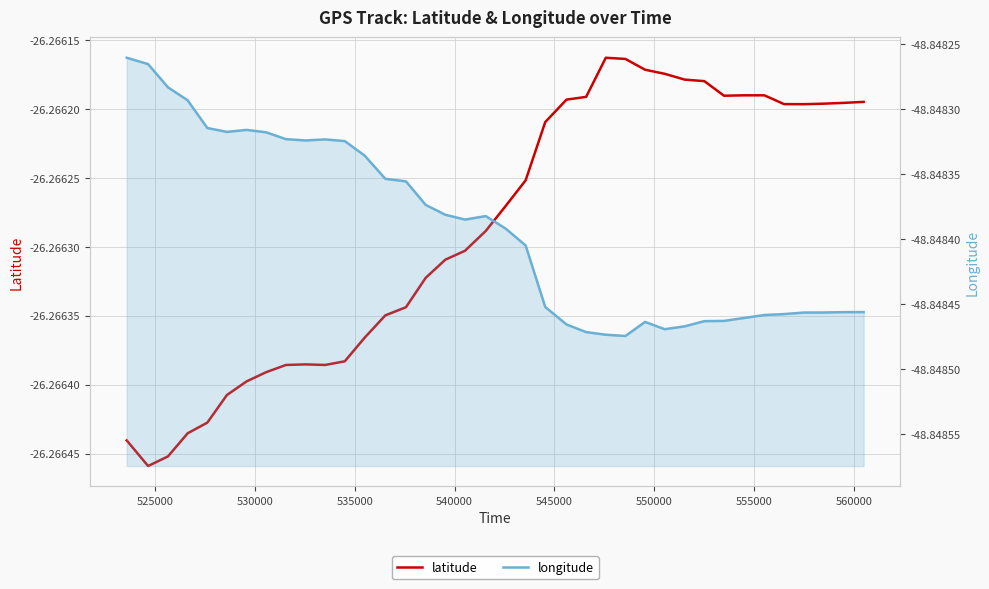

What is the sum of all latitude values?

-998.1